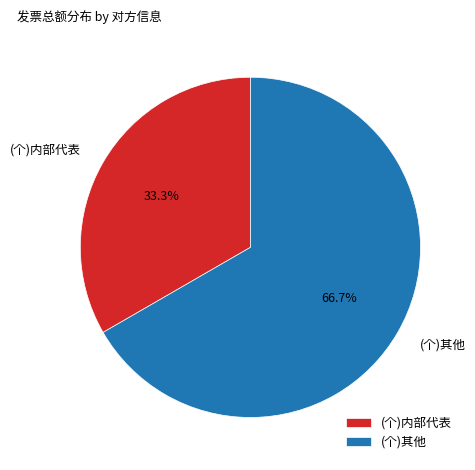

Which slice is the largest?

(个)其他